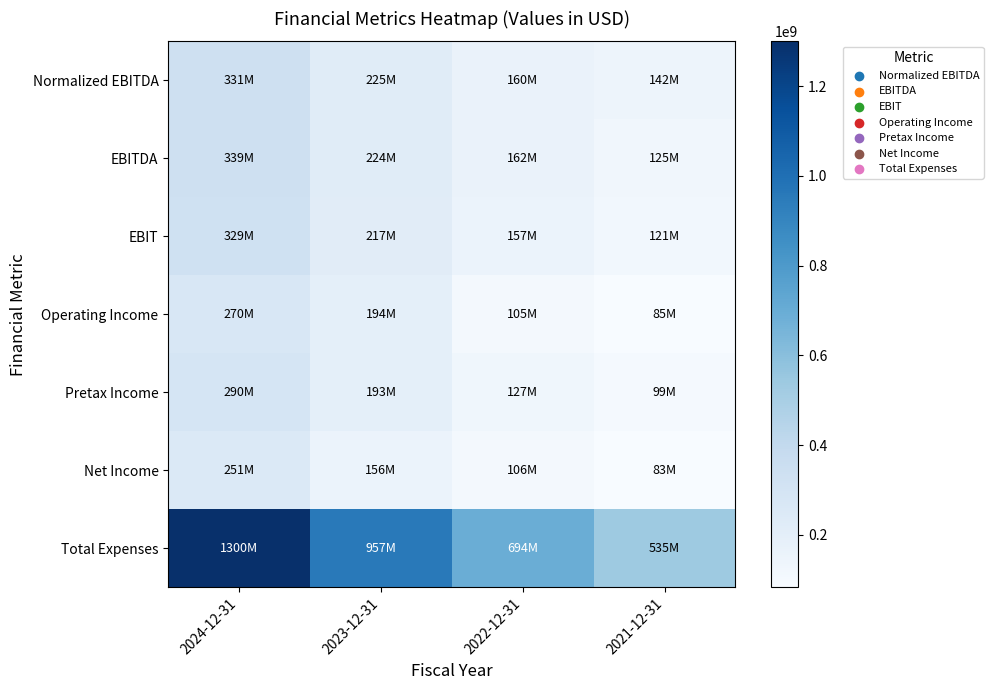

Reading left to right, list all the values displayed in this chart.

Normalized EBITDA: 2024-12-31=330633000	2023-12-31=224865000	2022-12-31=160397000	2021-12-31=141960000
EBITDA: 2024-12-31=339074000	2023-12-31=224160000	2022-12-31=161734000	2021-12-31=124909000
EBIT: 2024-12-31=328547000	2023-12-31=216509000	2022-12-31=156759000	2021-12-31=120727000
Operating Income: 2024-12-31=270129000	2023-12-31=194017000	2022-12-31=105303000	2021-12-31=84746000
Pretax Income: 2024-12-31=290045000	2023-12-31=193202000	2022-12-31=127456000	2021-12-31=98791000
Net Income: 2024-12-31=251494000	2023-12-31=155838000	2022-12-31=105917000	2021-12-31=82954000
Total Expenses: 2024-12-31=1299895000	2023-12-31=957226000	2022-12-31=694224000	2021-12-31=534897000